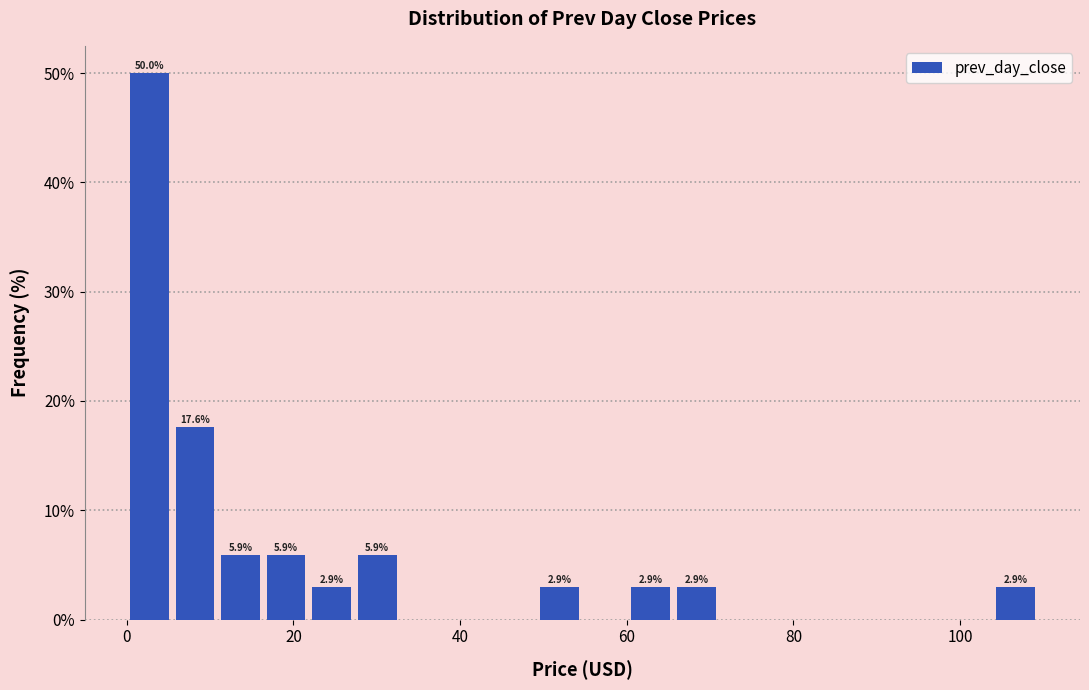

Read against the x-axis, roughly where is the centre of the tallest bar?

2